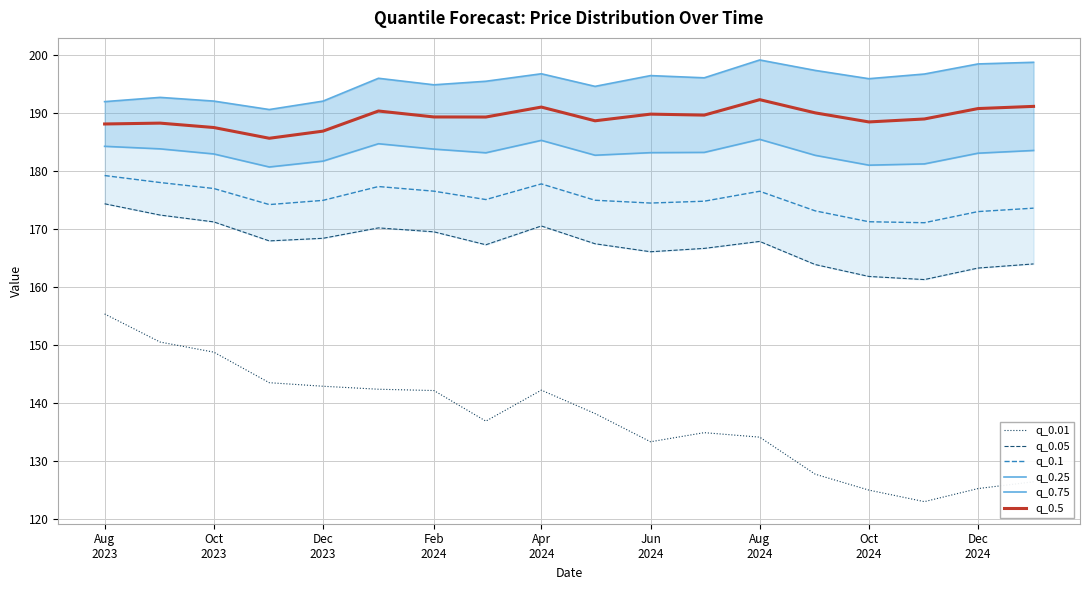

What is the highest value of the q_0.1 series?

179.2